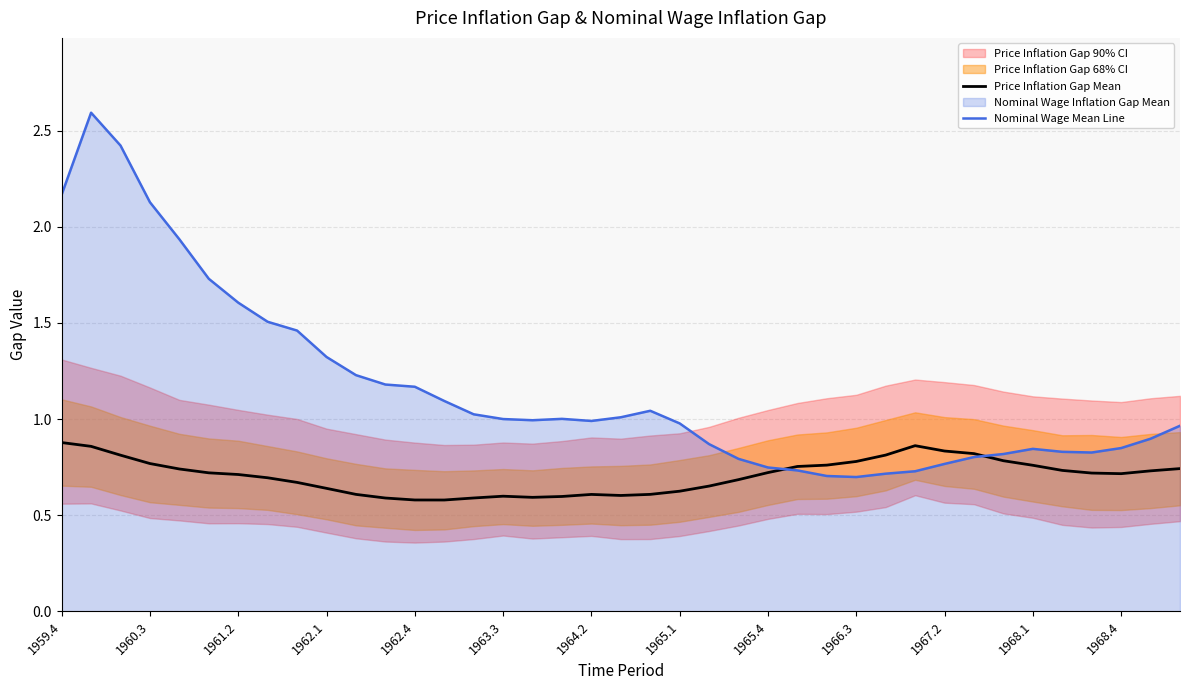

True or false: Price Inflation Gap Mean has a value of 1.3 at 1966.3.

False